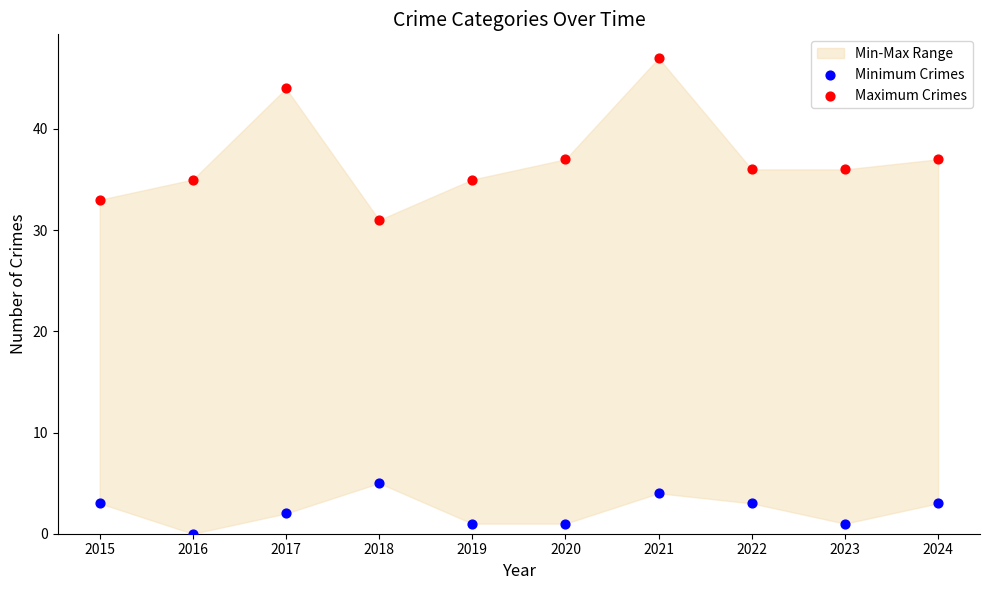

Across all data points, what is the range of Y values (max minus min)?

47